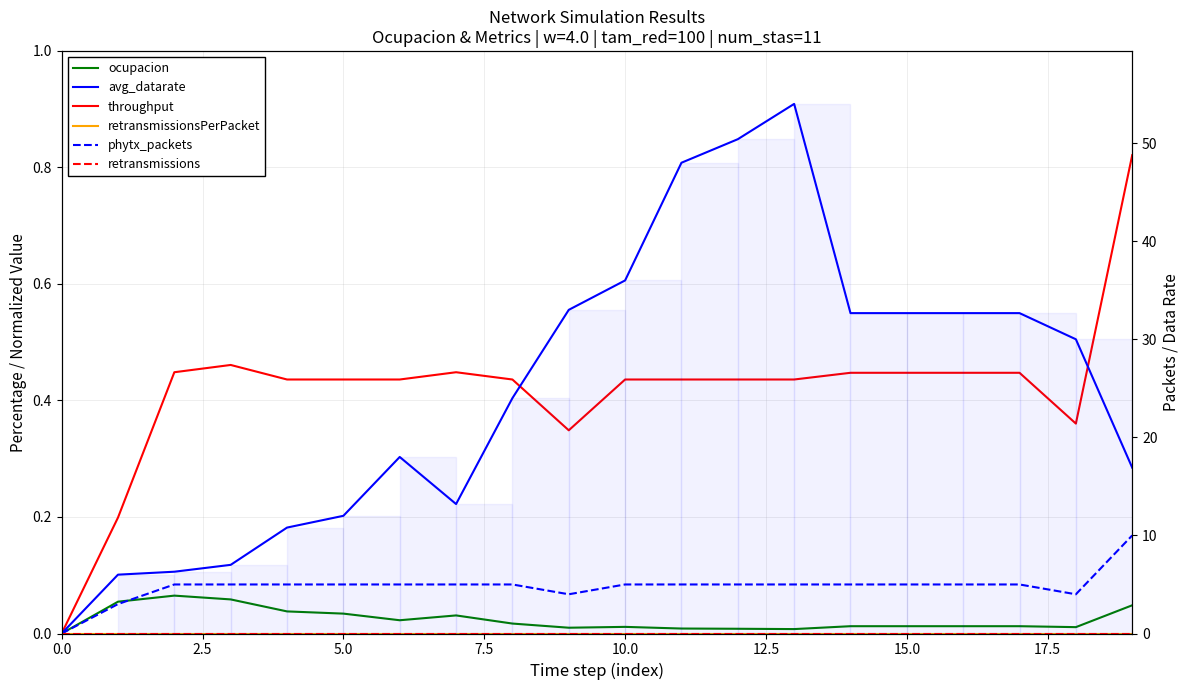

What position from the left is 18?

19